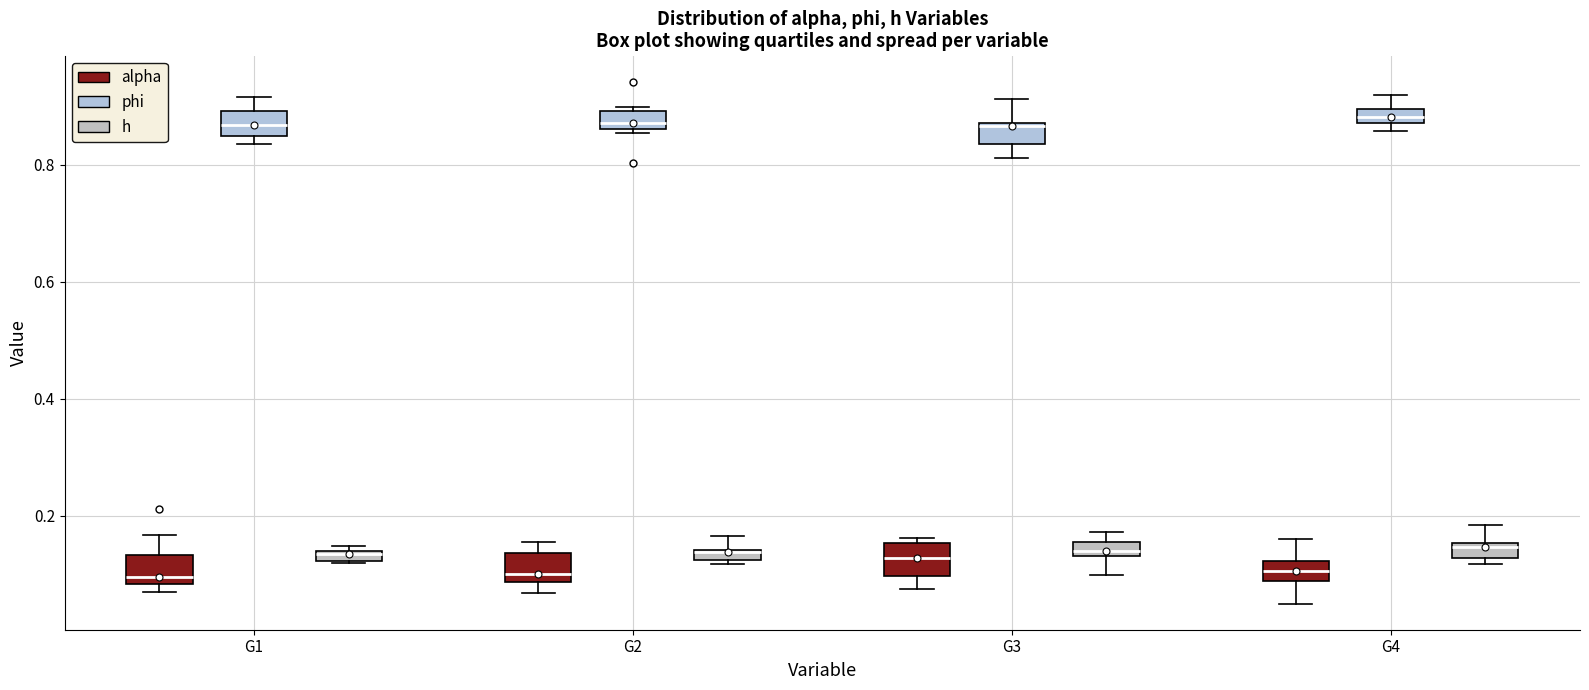

Where is the upper edge of the box for G4 (h) on the y-axis? The values are not printed on the chart, so give them approximately, as read against the axis.

0.16